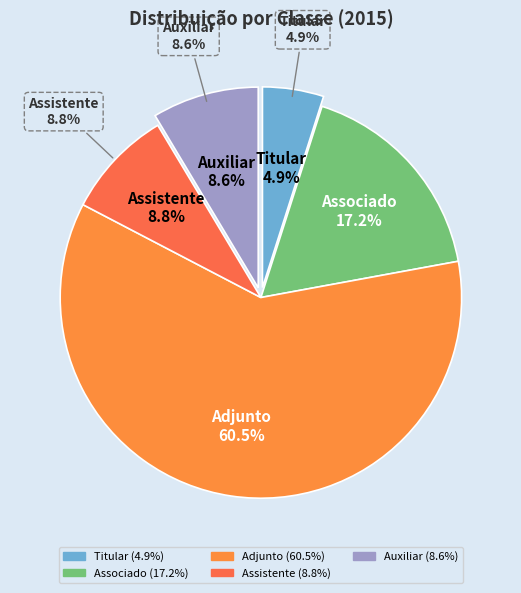

What is the total percentage of Titular and Auxiliar?

13.5%